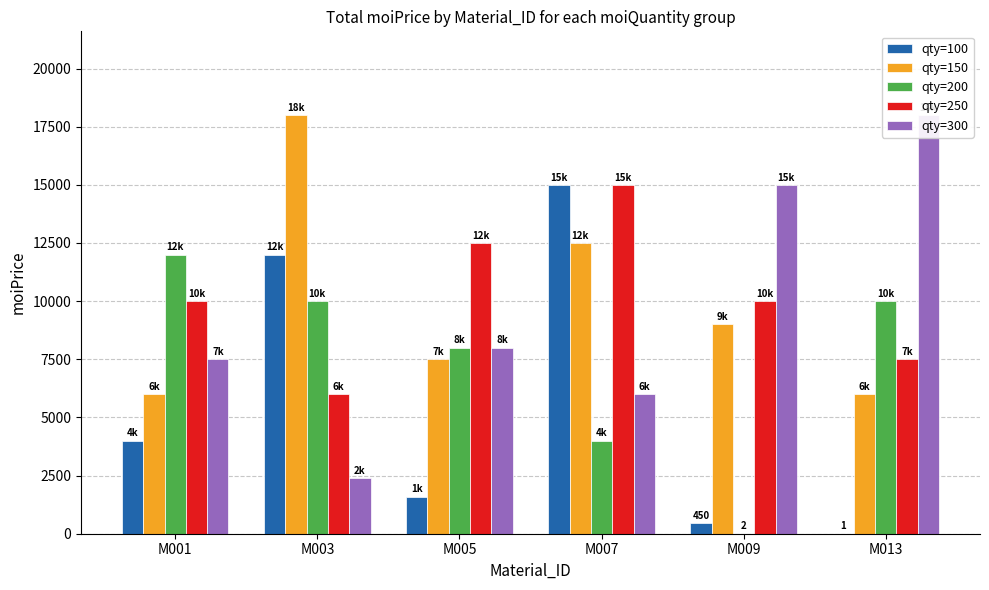

Which series changed the most between M003 and M005?

qty=150